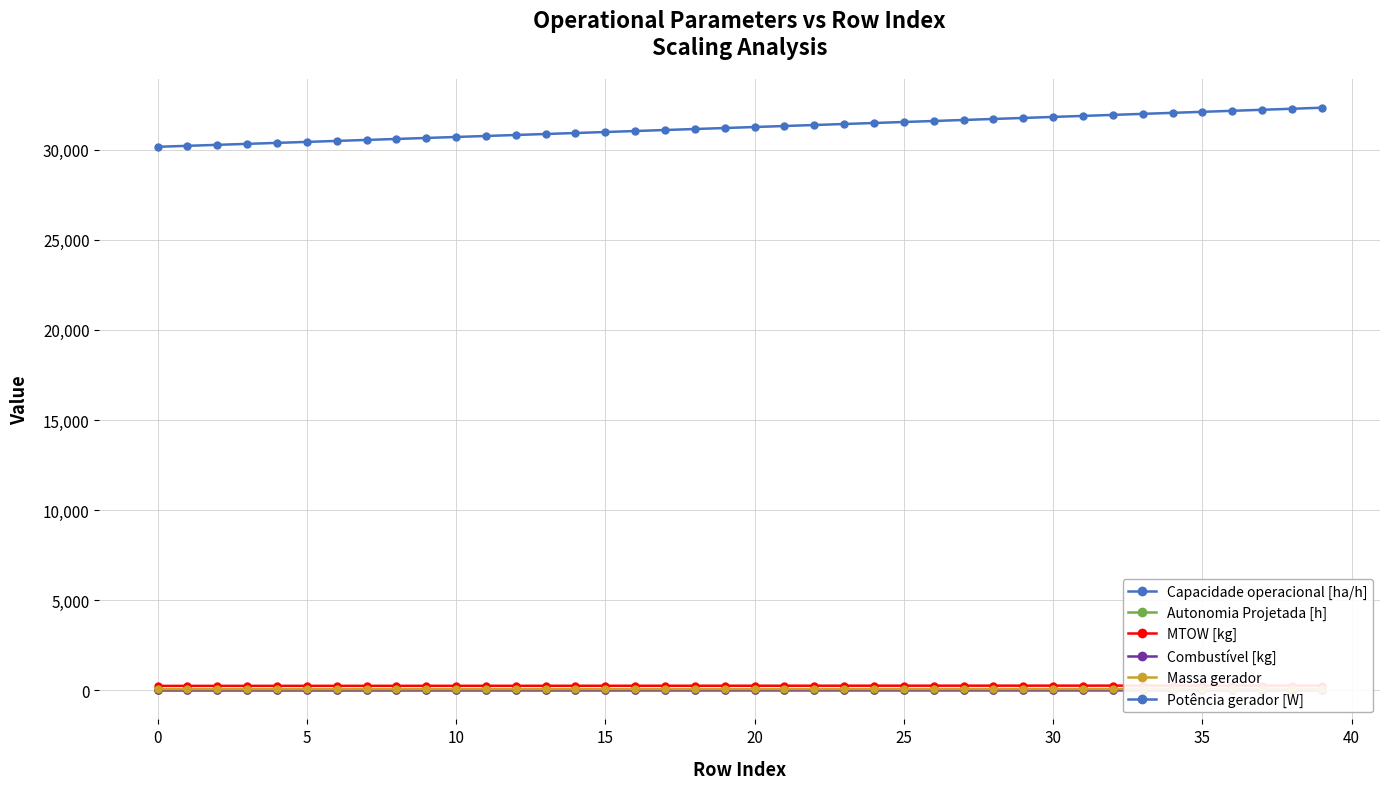

How many lines are shown in the chart?

6